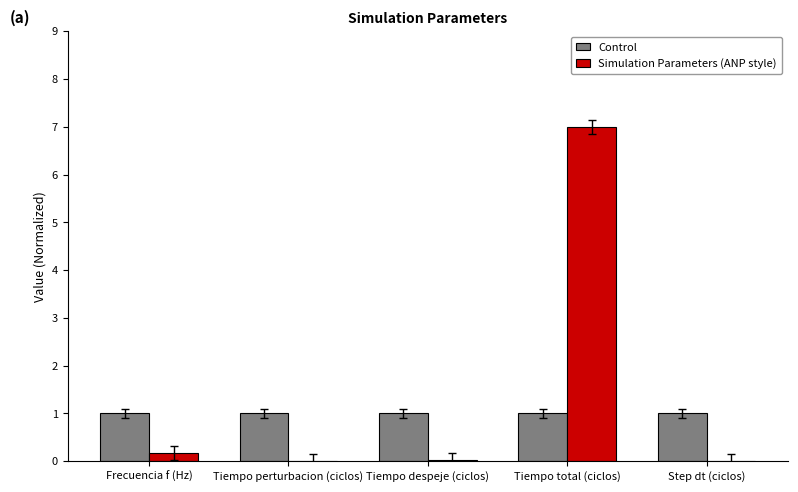

Is it true that Control equals 0.7 at Tiempo perturbacion (ciclos)?

False